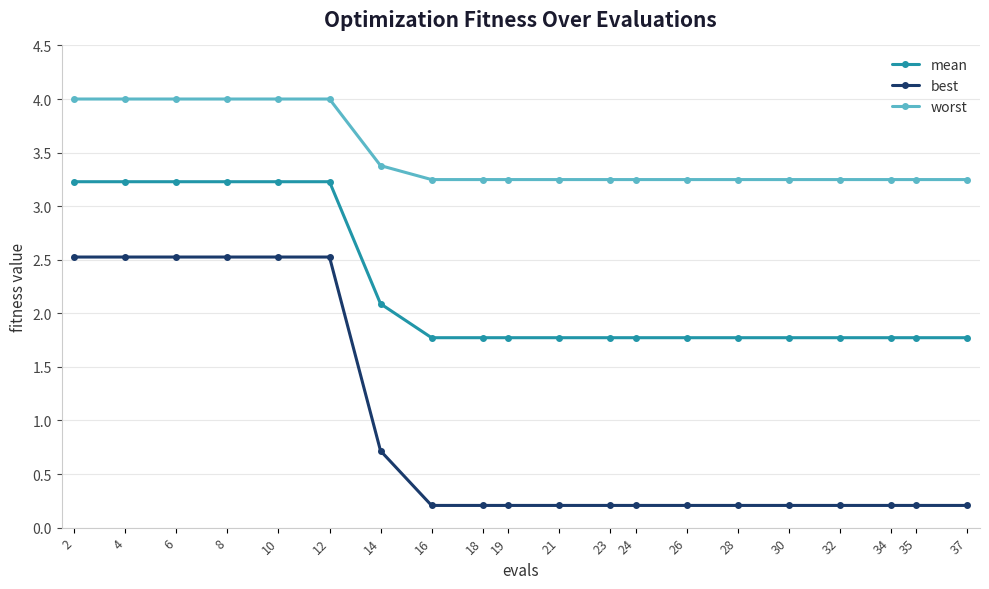

True or false: best and mean intersect in this chart.

False